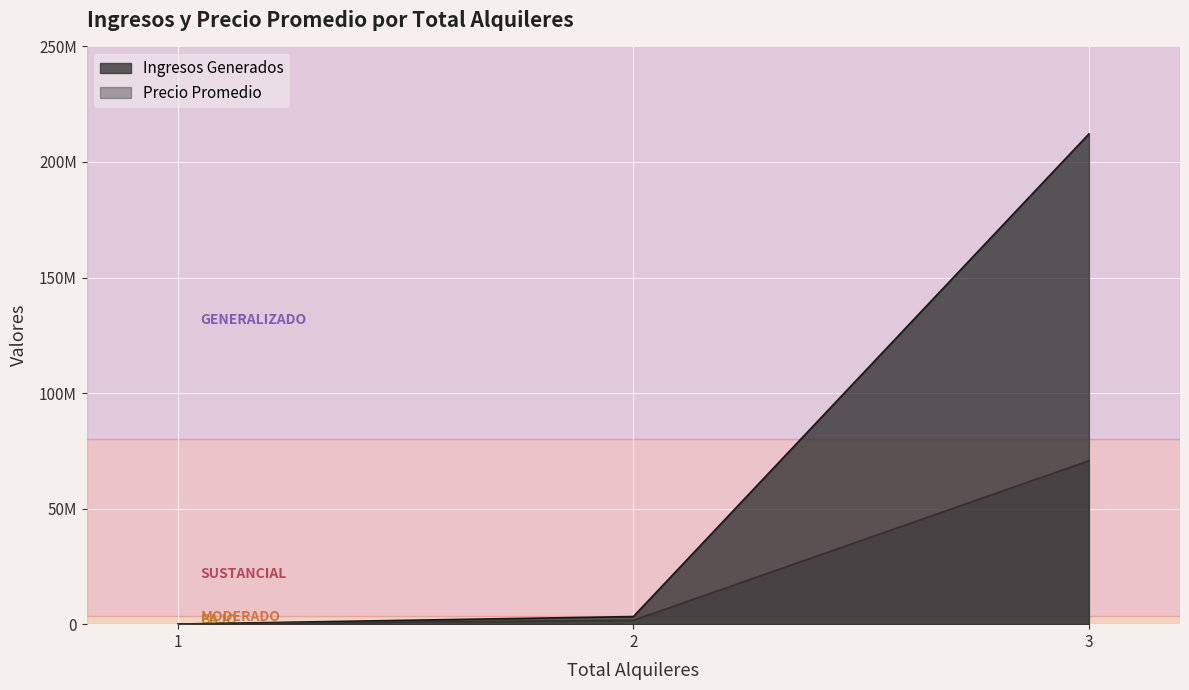

How many values in the Ingresos Generados series exceed 3300000?

1